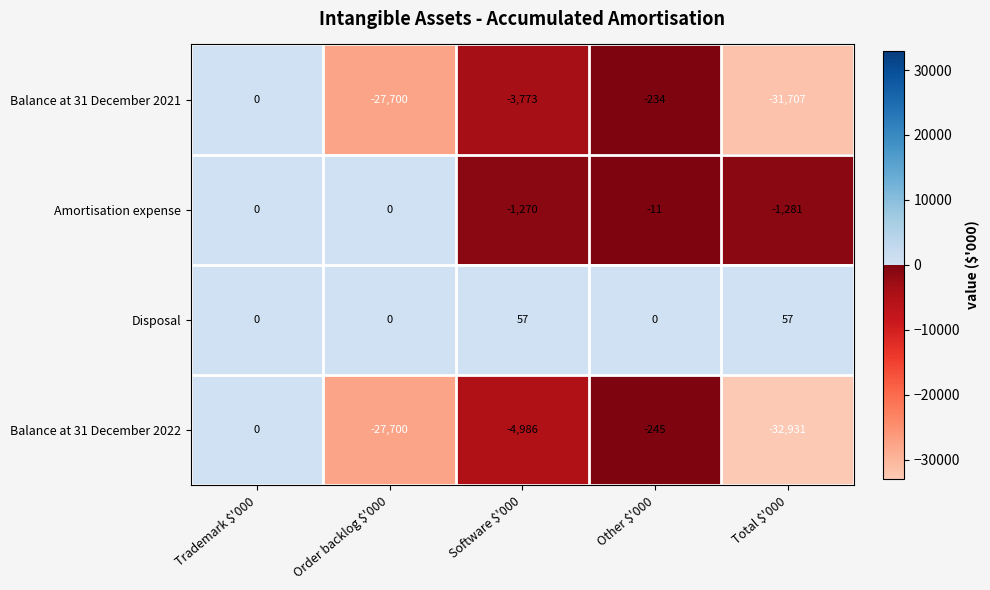

Reading left to right, what are all the values shown in this chart?

Balance at 31 December 2021: 0	-27700	-3773	-234	-31707
Amortisation expense: 0	0	-1270	-11	-1281
Disposal: 0	0	57	0	57
Balance at 31 December 2022: 0	-27700	-4986	-245	-32931